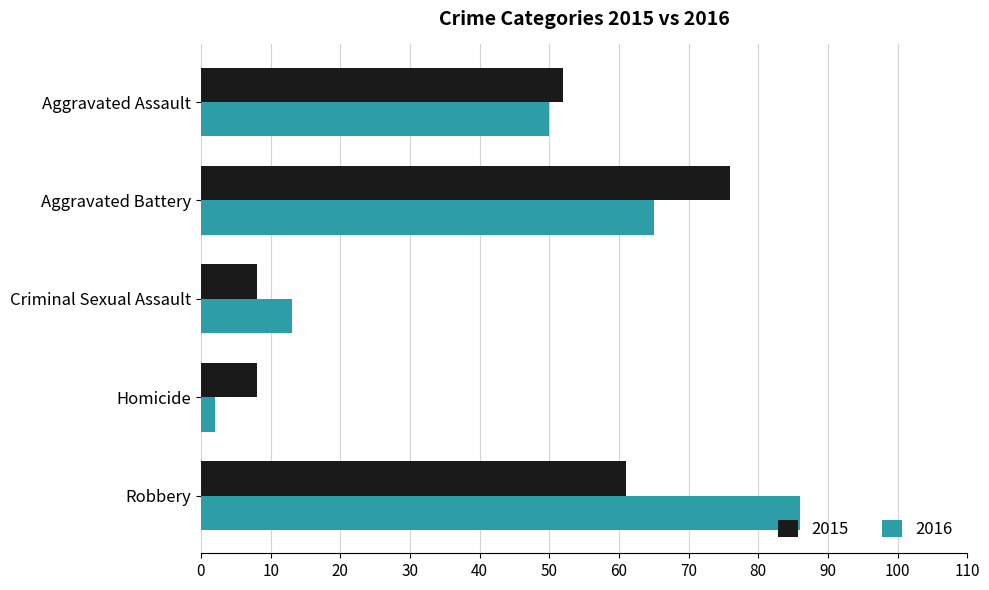

List the series in order of their peak value, lowest first.

2015, 2016